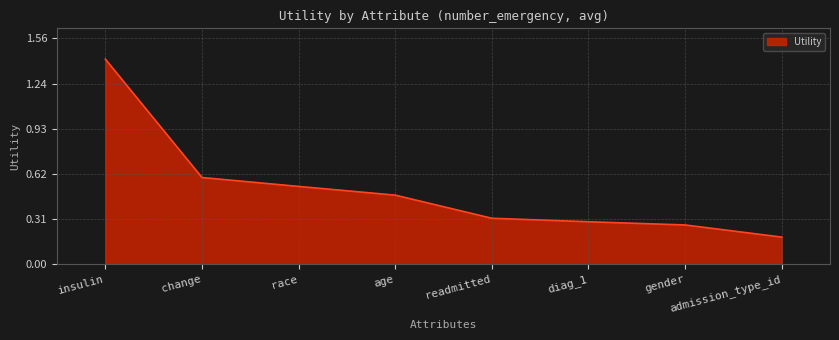

What is the difference between the values at race and change?

0.1